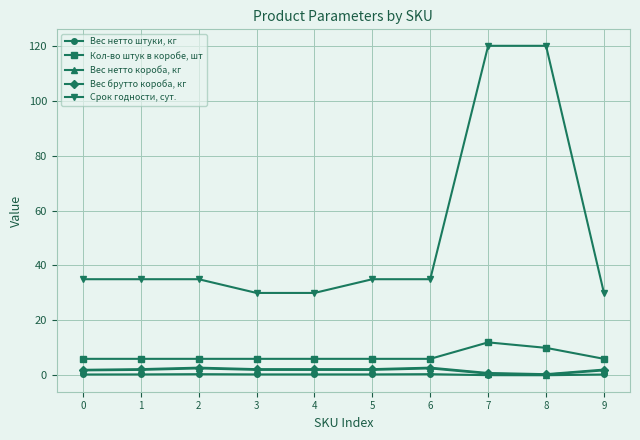

What is the greatest value displayed?

120.0